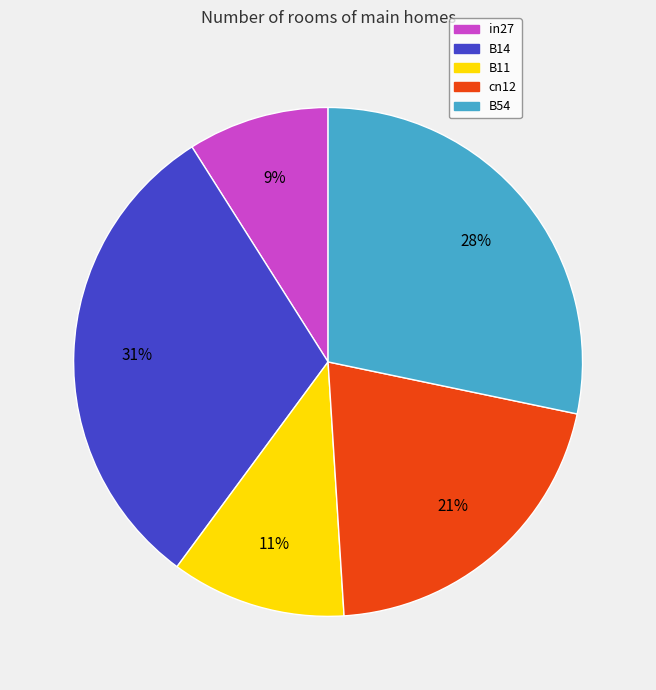

Does any single category account for the majority?

No